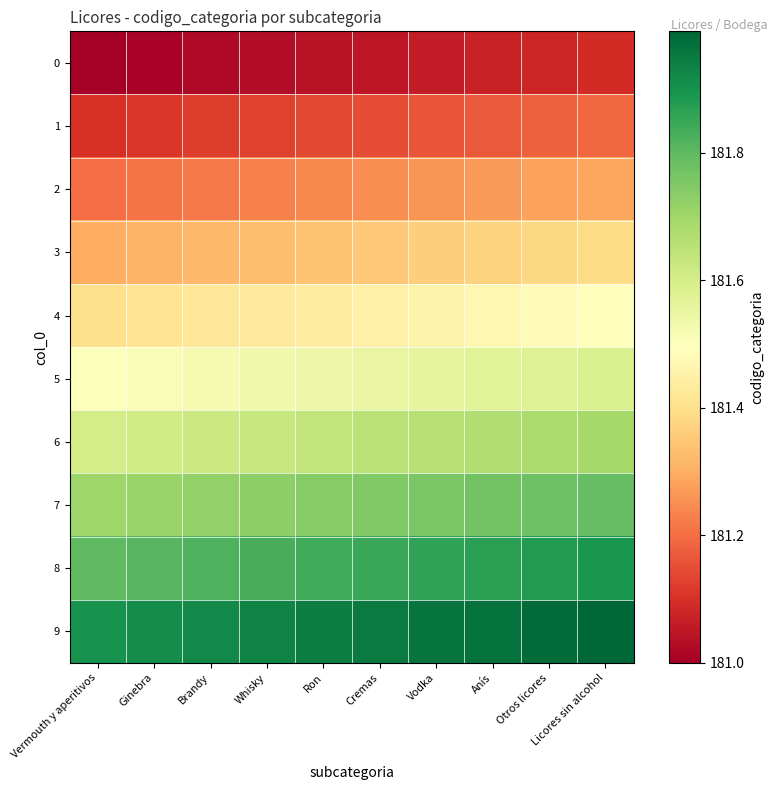

What is the difference between the highest and lowest values at Otros licores?

0.9